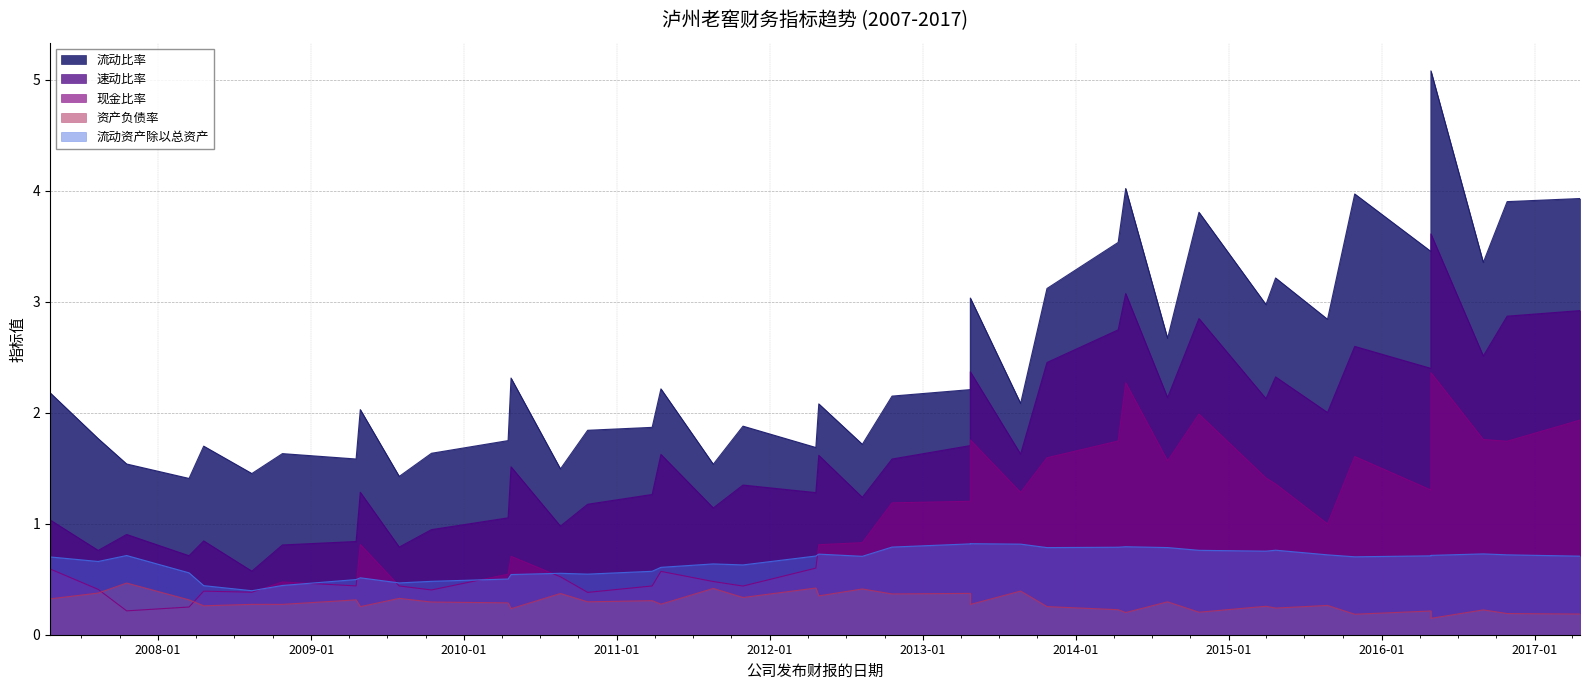

At which label is 现金比率 closest to 1?

2015-08-25